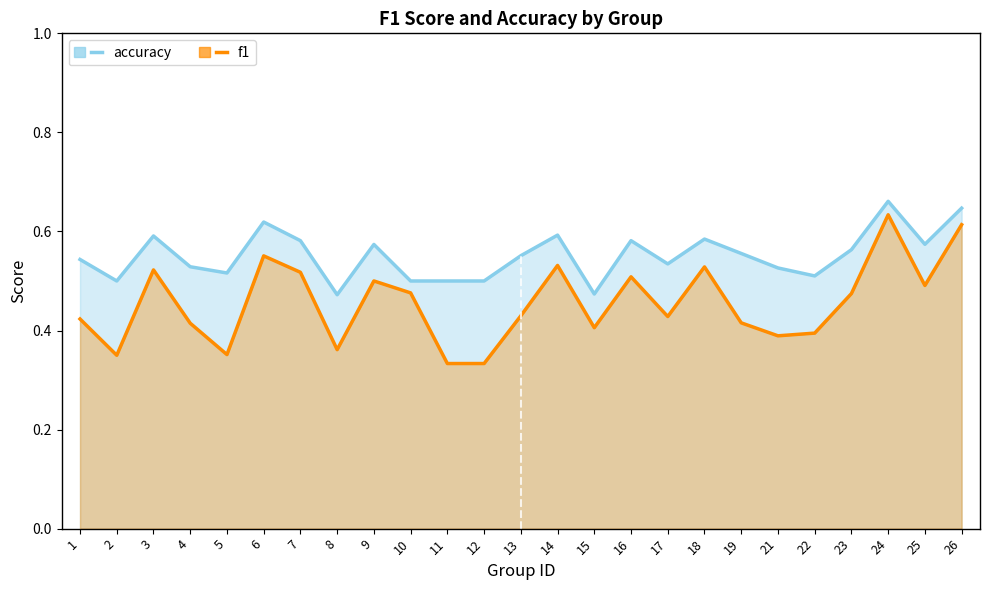

Which series has the largest total across all categories?

accuracy